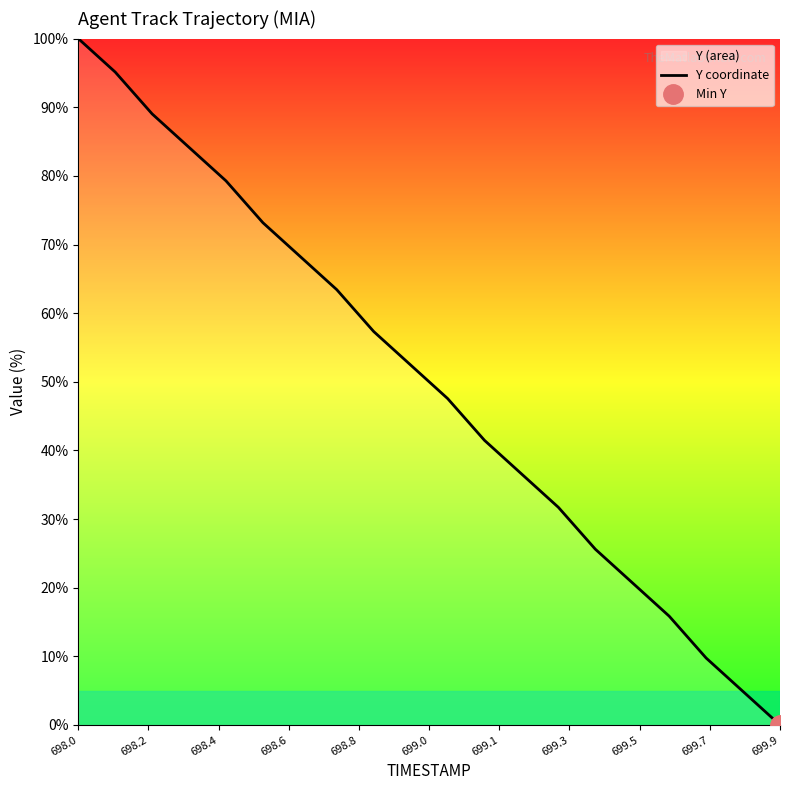

At which label does Y coordinate reach its peak?

698.0